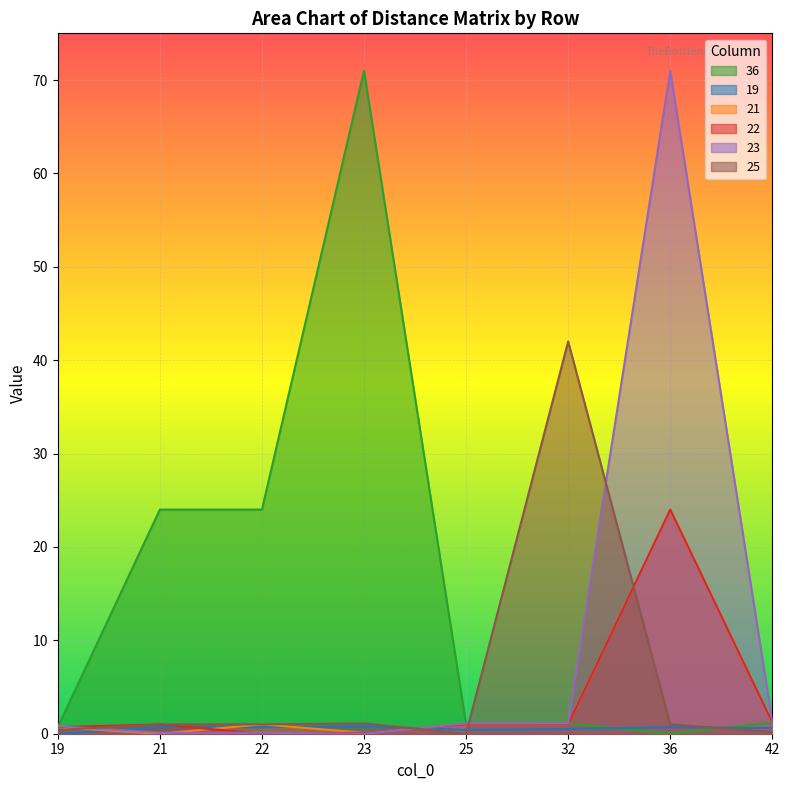

At how many categories does at least one series exceed 15?

5